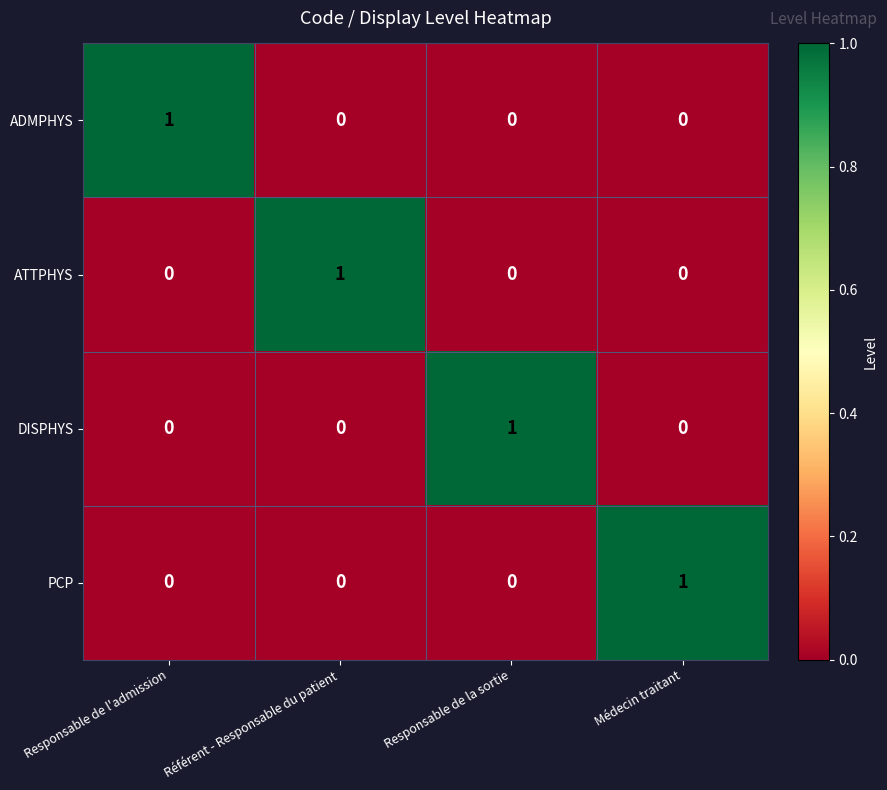

Is it true that ADMPHYS equals 1 at Responsable de la sortie?

False